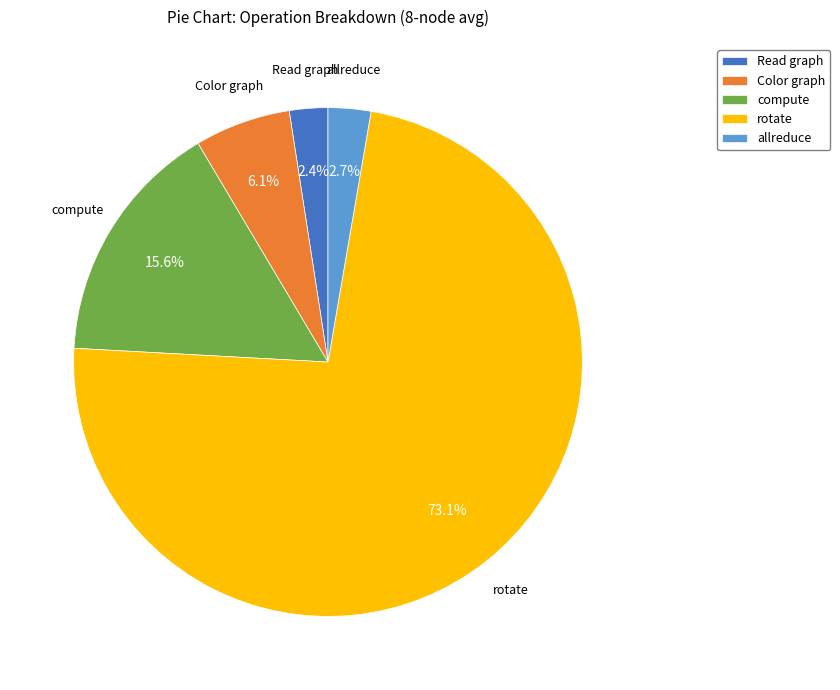

How many slices are in this pie chart?

5